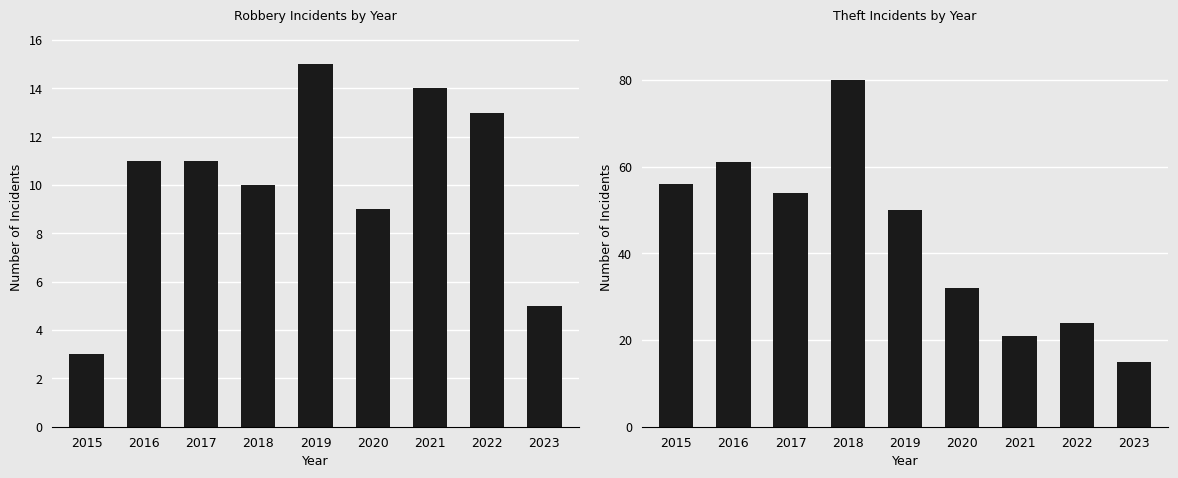

What is the smallest value displayed?

3